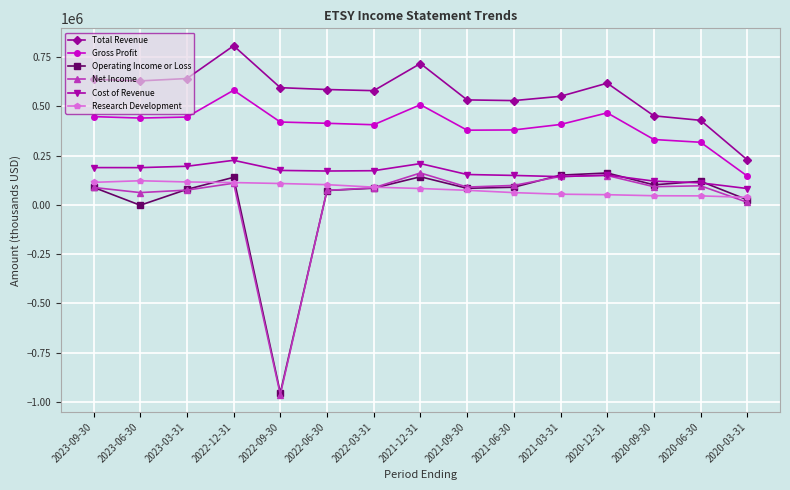

Which category has the lowest value across all series?

2022-09-30